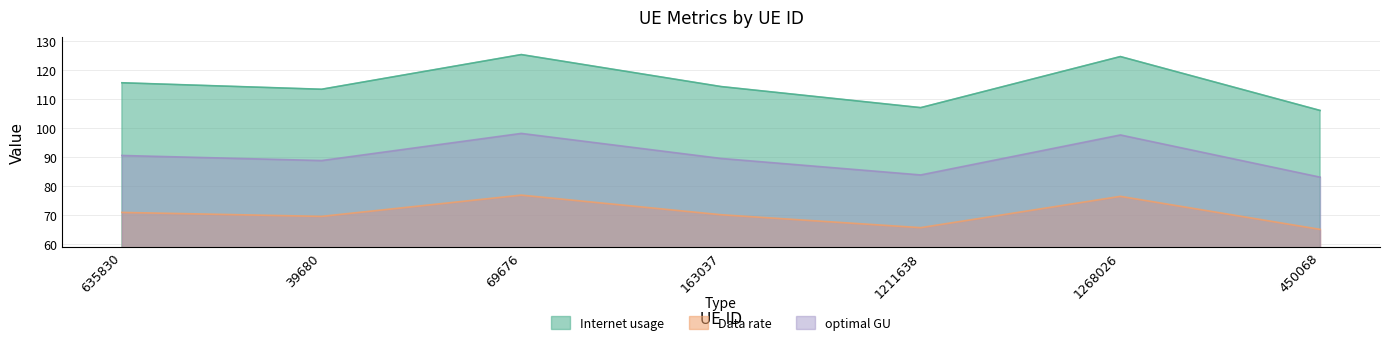

True or false: Data rate and optimal GU intersect in this chart.

False